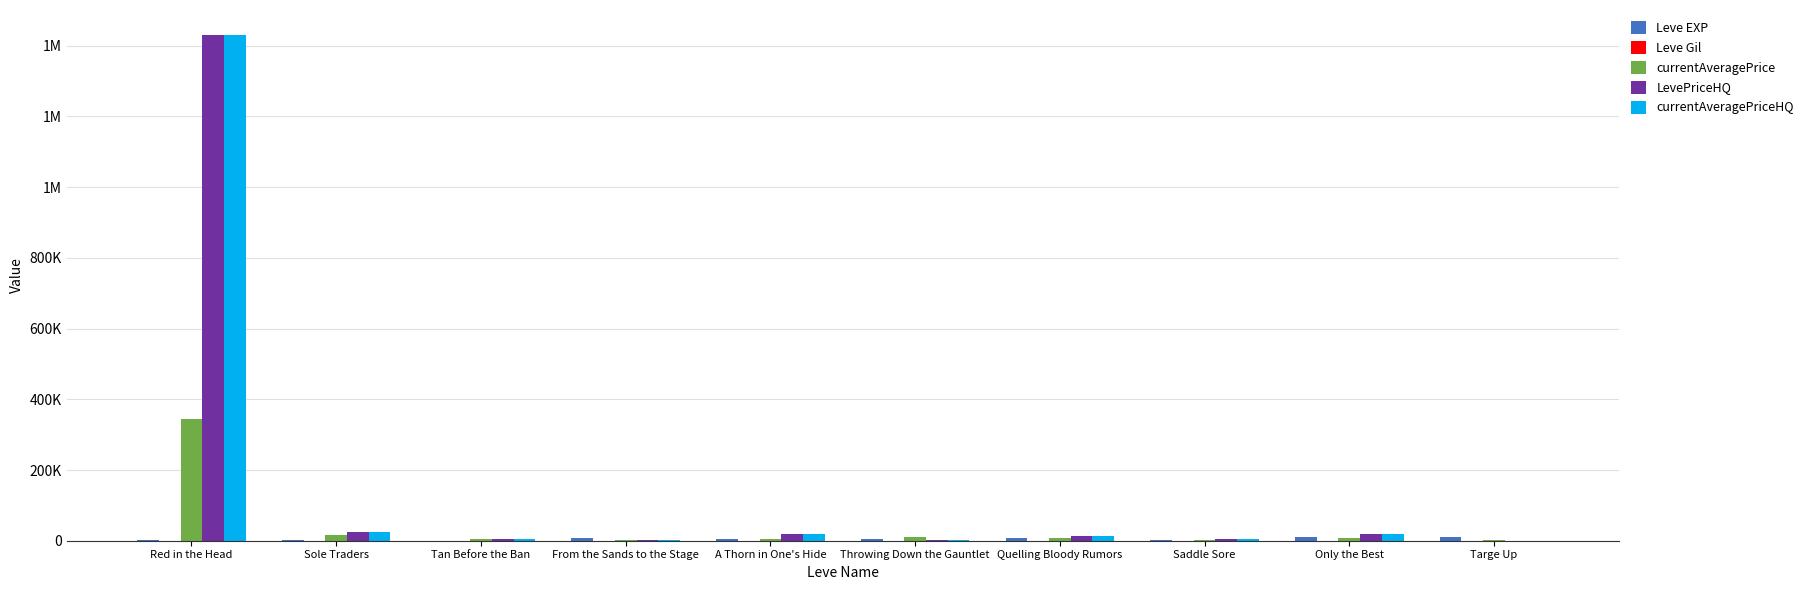

Is it true that Leve Gil equals 172.0 at Quelling Bloody Rumors?

True